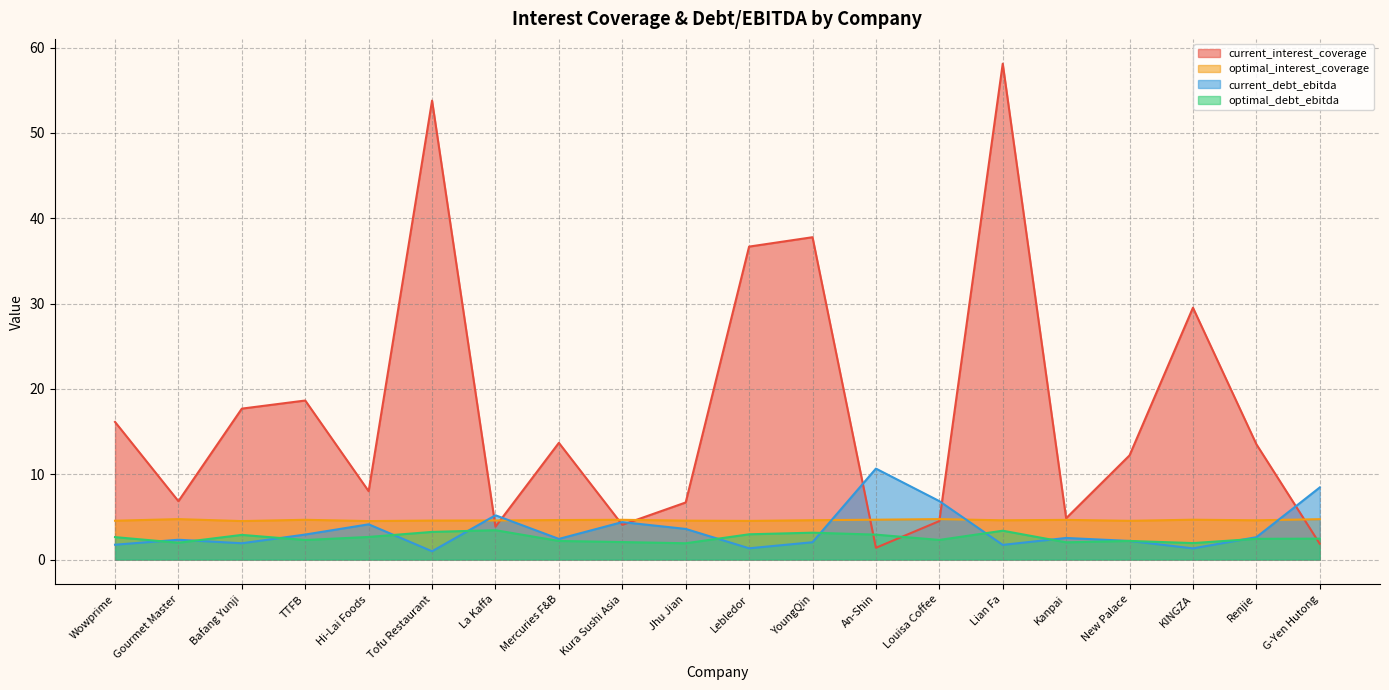

How many lines are shown in the chart?

4